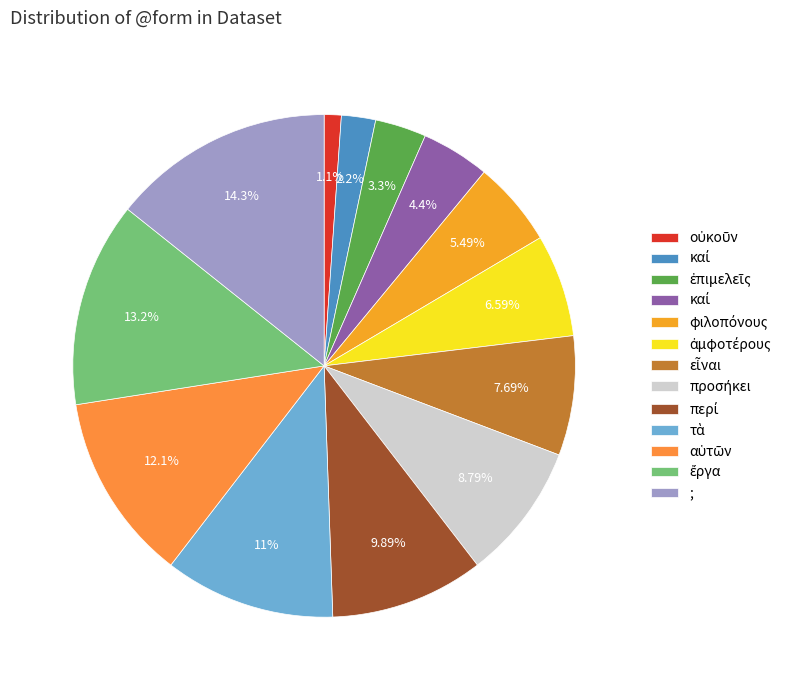

How many segments does this pie chart have?

13